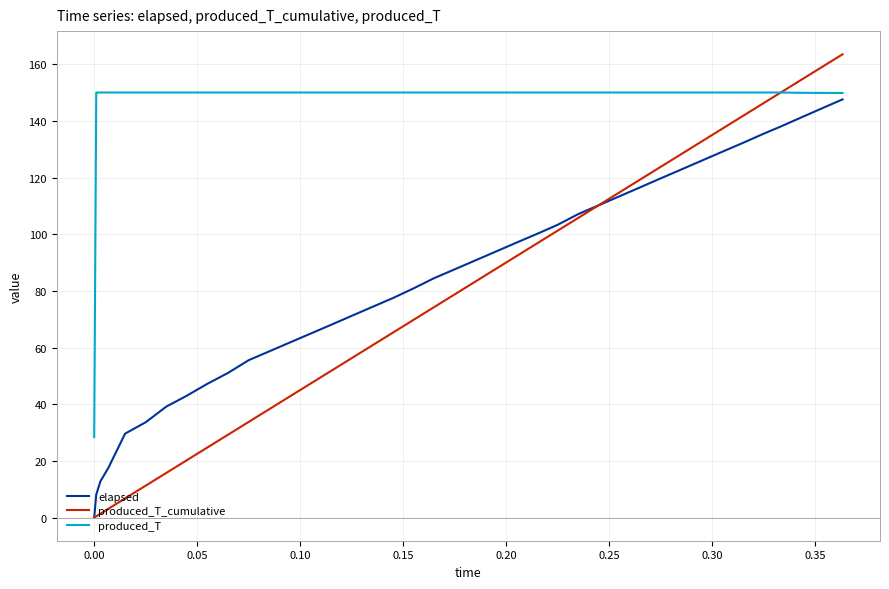

Which series ends up on top after the final intersection of elapsed and produced_T_cumulative?

produced_T_cumulative